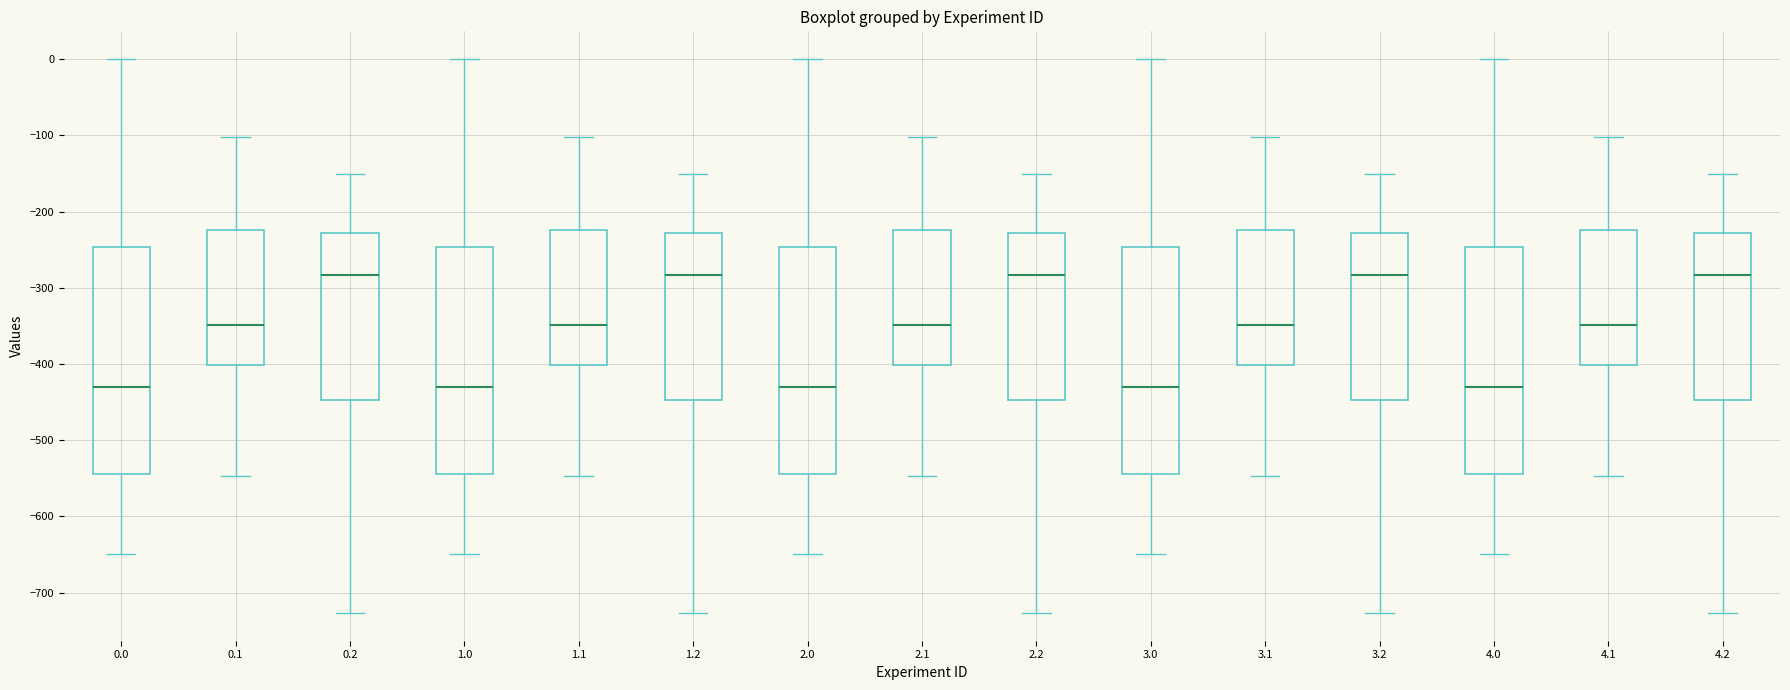

Reading left to right, read every box against the y-axis: the position of its median line, the range the box covers, and the ends of its whiskers. The values are not printed on the chart, so give them approximately, as read against the axis.

0.0: median -430, box -540 to -250, whiskers -650 to 0
0.1: median -350, box -400 to -220, whiskers -550 to -100
0.2: median -280, box -450 to -230, whiskers -730 to -150
1.0: median -430, box -540 to -250, whiskers -650 to 0
1.1: median -350, box -400 to -220, whiskers -550 to -100
1.2: median -280, box -450 to -230, whiskers -730 to -150
2.0: median -430, box -540 to -250, whiskers -650 to 0
2.1: median -350, box -400 to -220, whiskers -550 to -100
2.2: median -280, box -450 to -230, whiskers -730 to -150
3.0: median -430, box -540 to -250, whiskers -650 to 0
3.1: median -350, box -400 to -220, whiskers -550 to -100
3.2: median -280, box -450 to -230, whiskers -730 to -150
4.0: median -430, box -540 to -250, whiskers -650 to 0
4.1: median -350, box -400 to -220, whiskers -550 to -100
4.2: median -280, box -450 to -230, whiskers -730 to -150